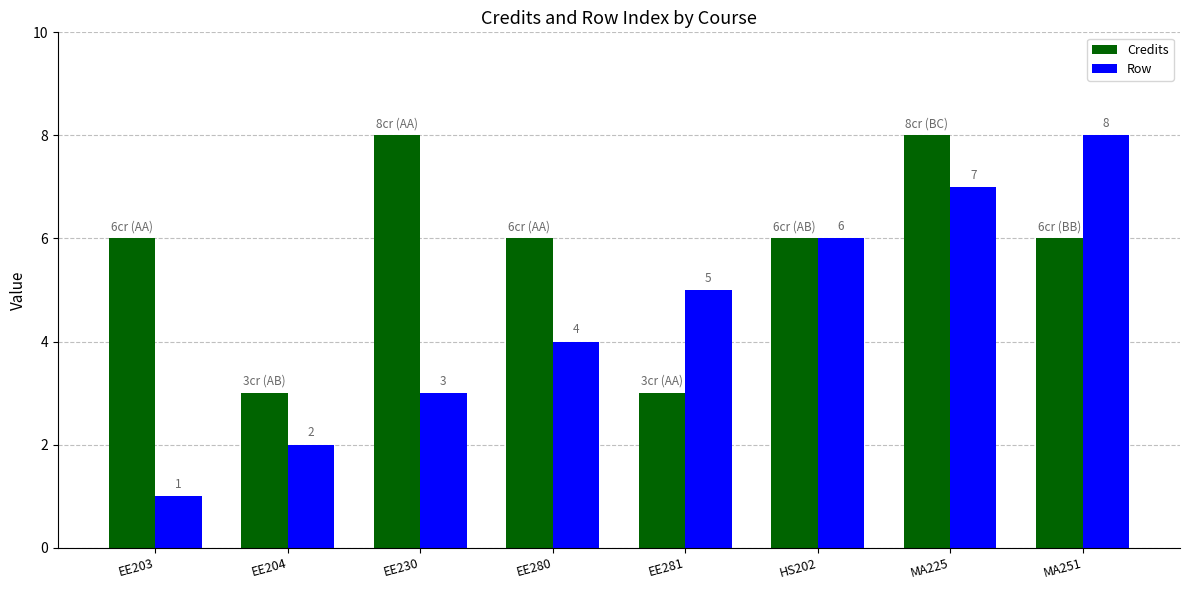

What is the label of the 1st bar from the right?

MA251